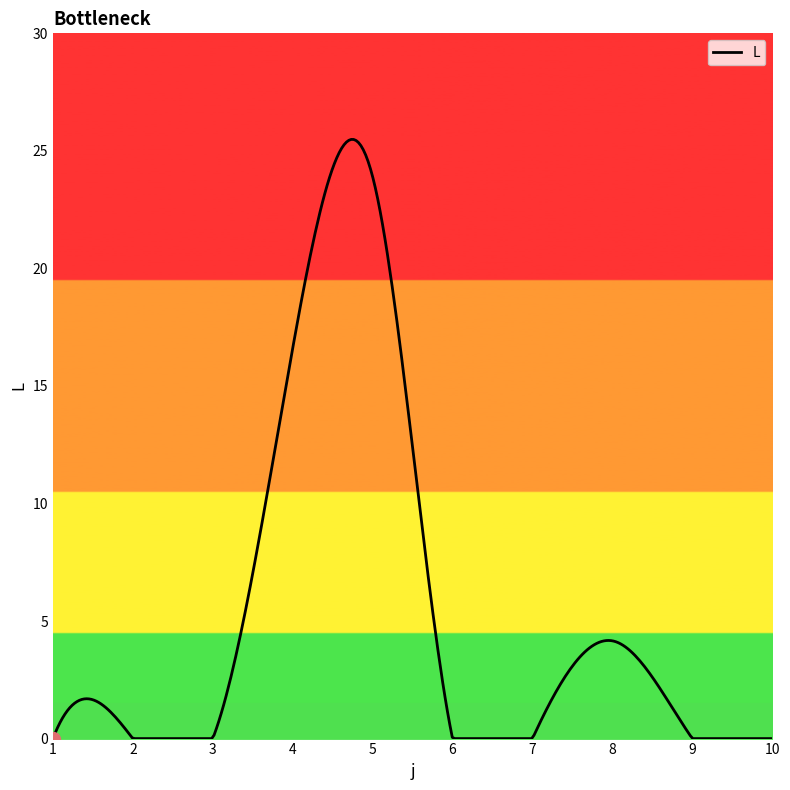

Which category has the lowest value across all series?

1